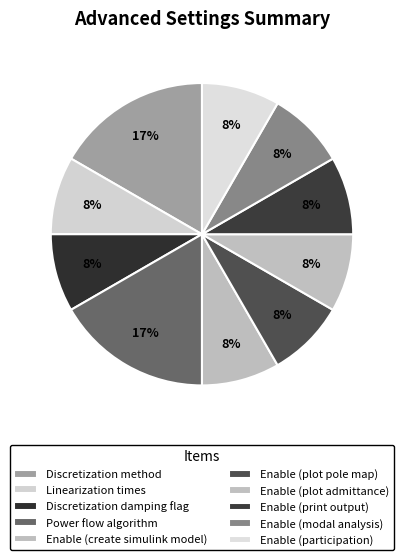

To the nearest percent, what percentage of the pie is Power flow algorithm?

17%